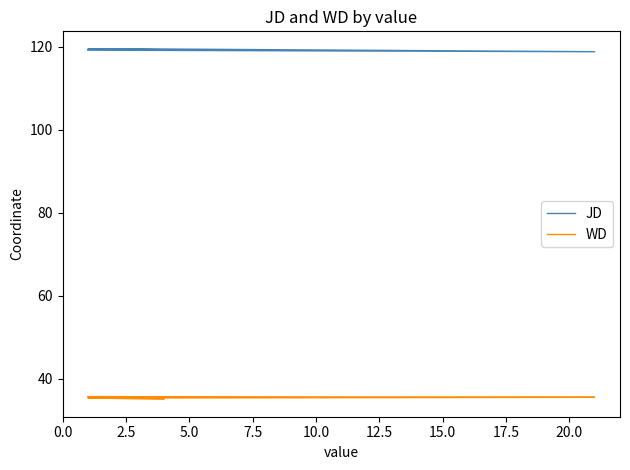

True or false: JD and WD cross at least once.

False